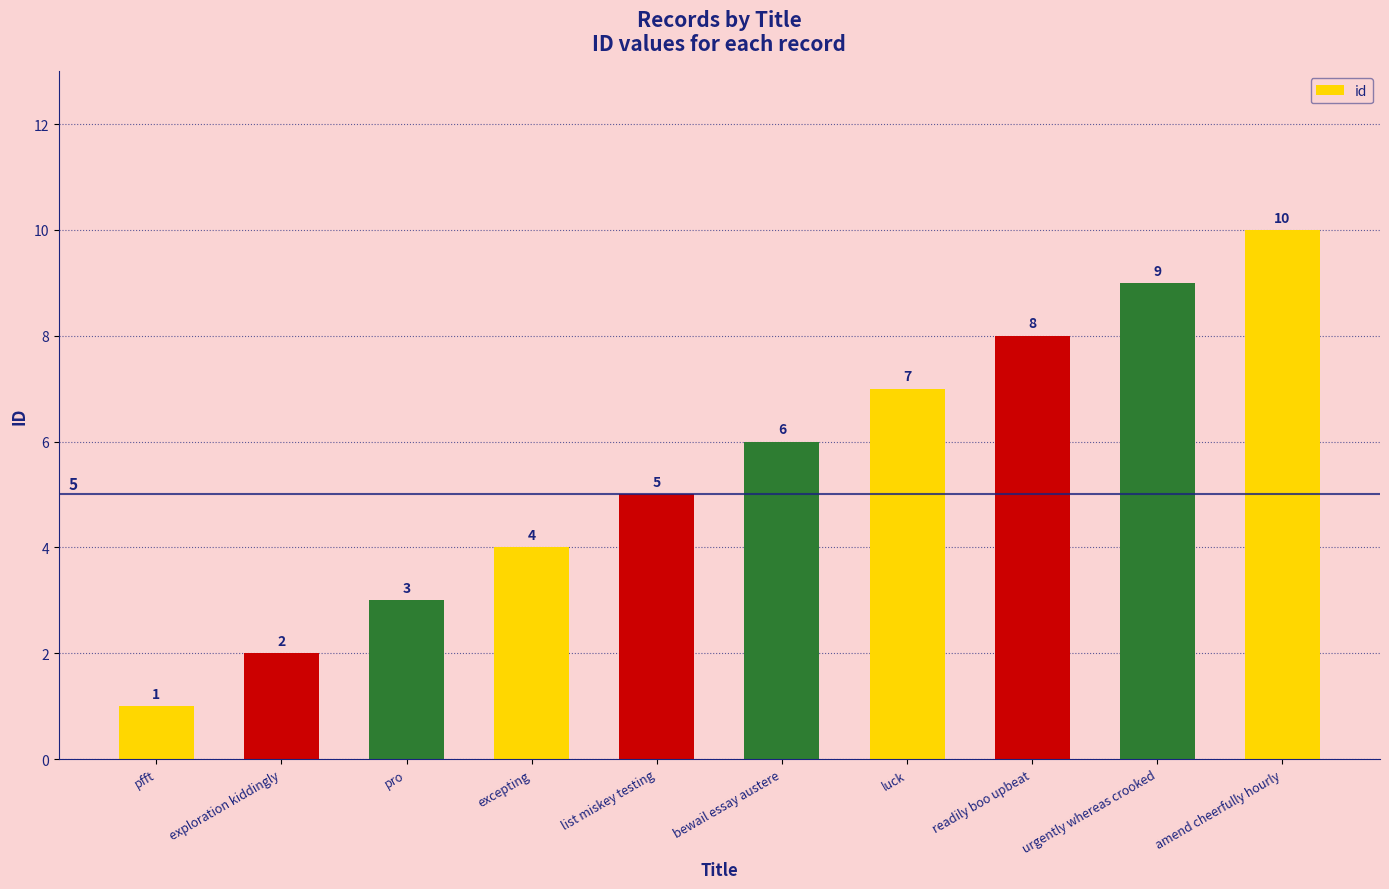

Approximately how many times larger is the value at list miskey testing compared to readily boo upbeat?

0.6